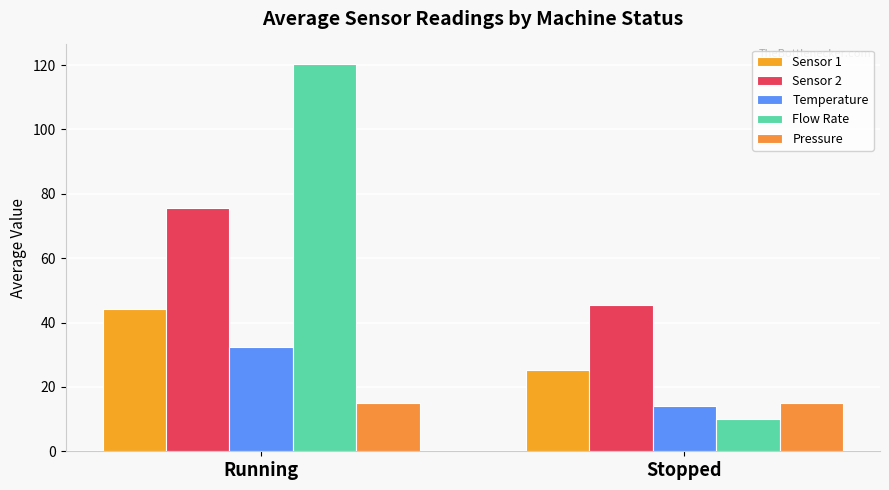

At Stopped, list the series in order from smallest to largest.

Flow Rate, Temperature, Pressure, Sensor 1, Sensor 2